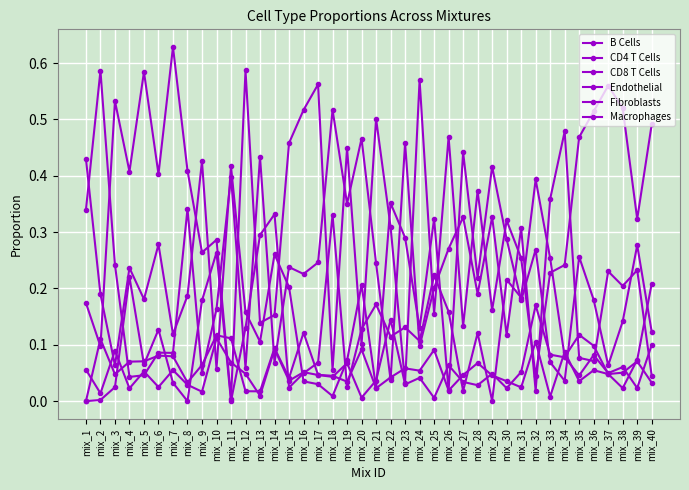

Count the number of data series in this chart.

6